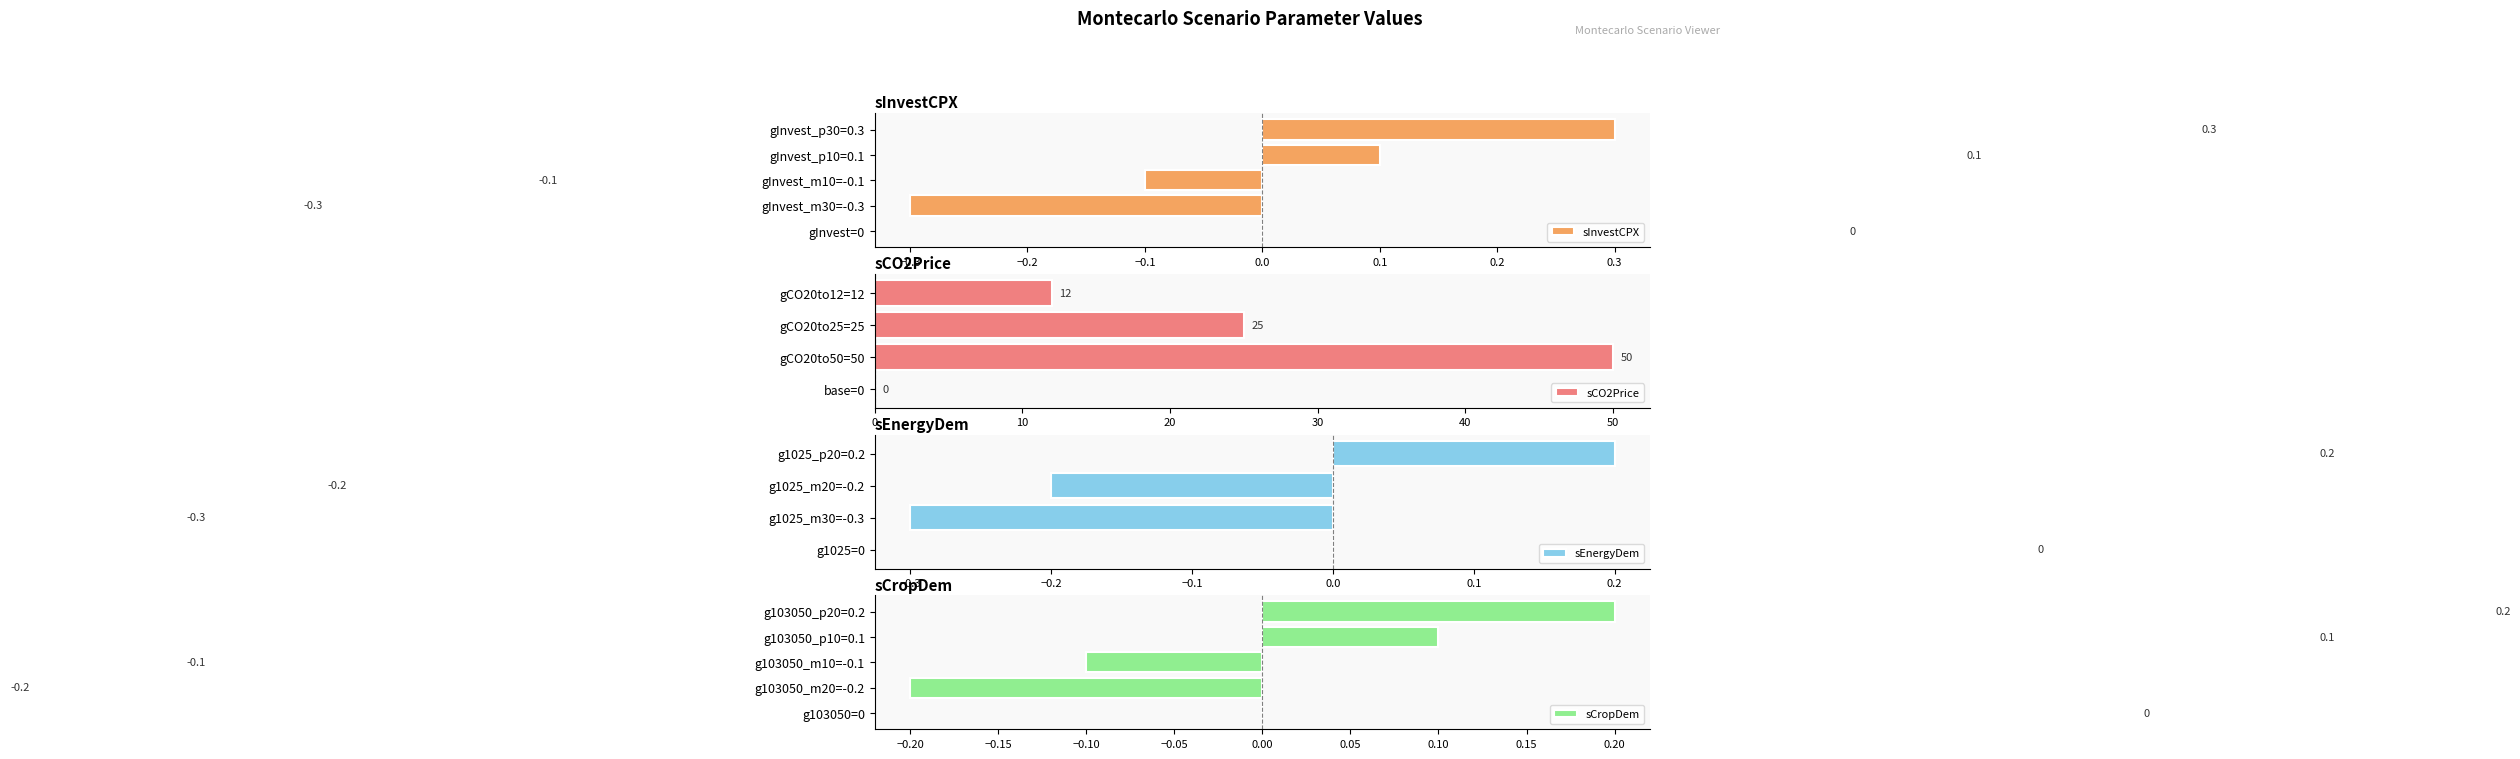

Where is sInvestCPX nearest to the value 0?

gInvest=0